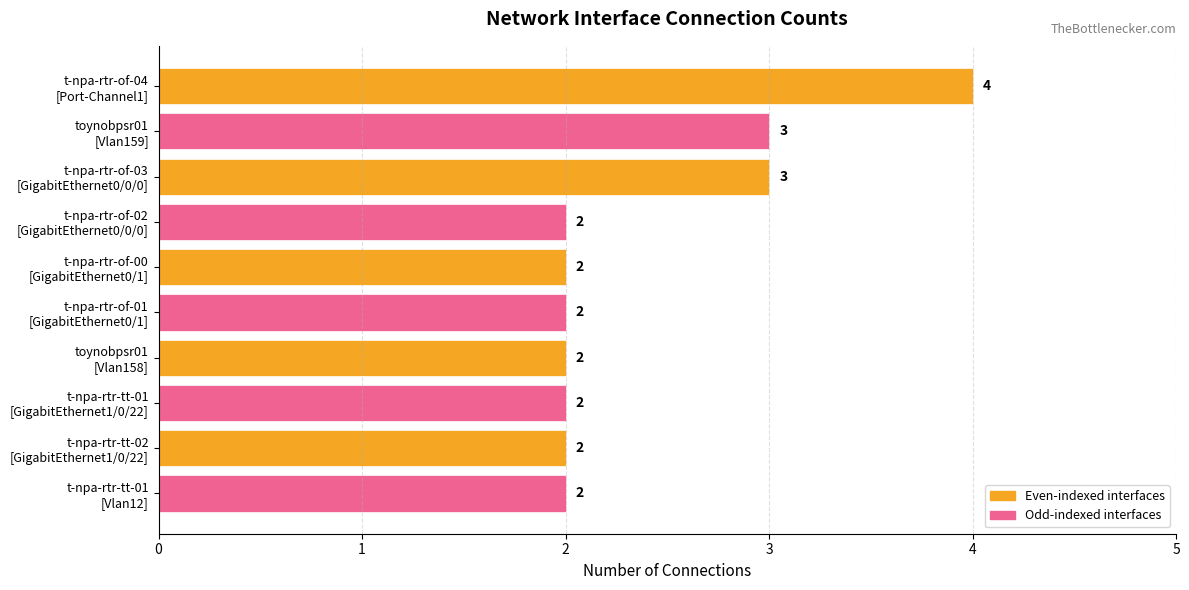

What is the sum of all values?

24